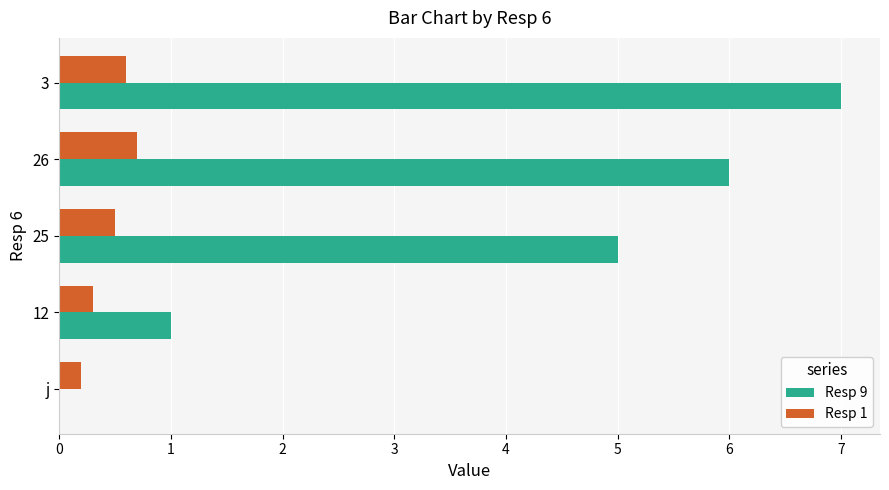

At which label does Resp 9 reach its peak?

3